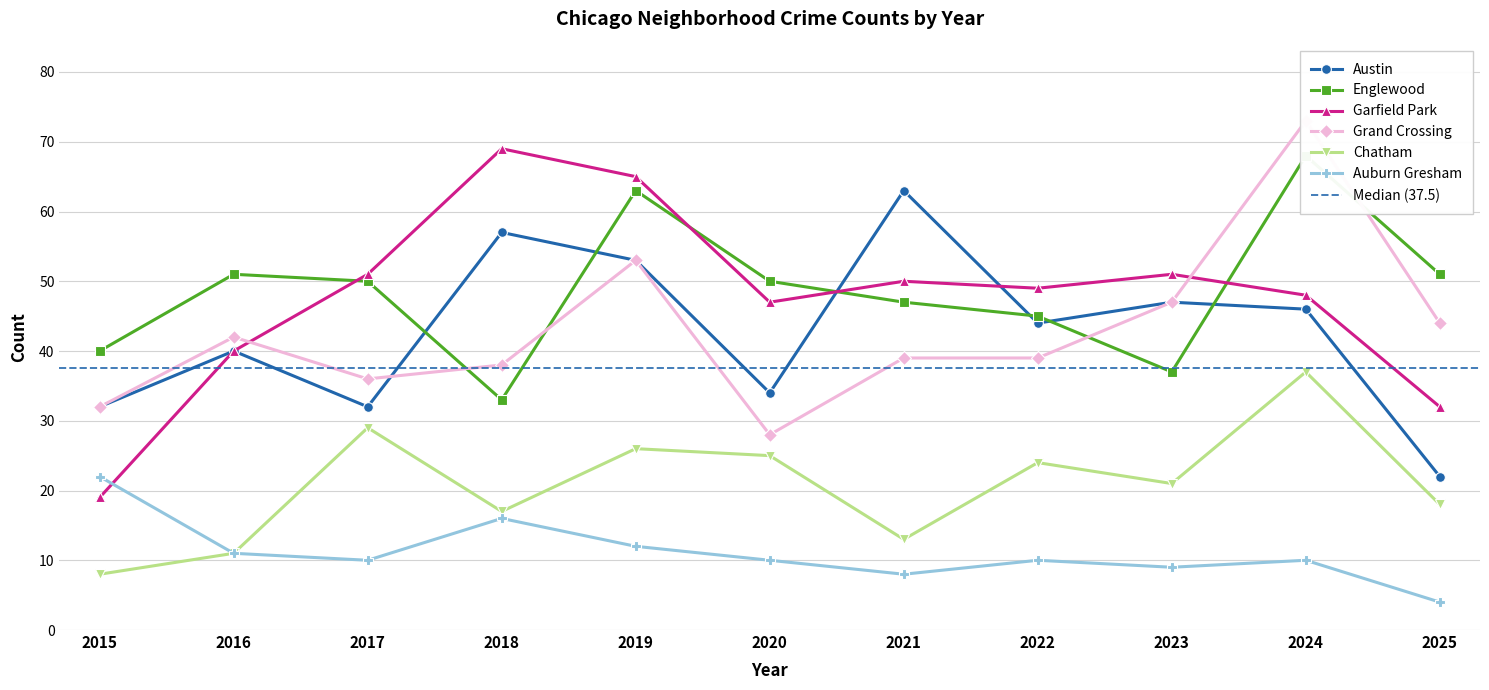

Reading left to right, transcribe all the data shown in this chart.

Austin: 32	40	32	57	53	34	63	44	47	46	22
Englewood: 40	51	50	33	63	50	47	45	37	68	51
Garfield Park: 19	40	51	69	65	47	50	49	51	48	32
Grand Crossing: 32	42	36	38	53	28	39	39	47	73	44
Chatham: 8	11	29	17	26	25	13	24	21	37	18
Auburn Gresham: 22	11	10	16	12	10	8	10	9	10	4